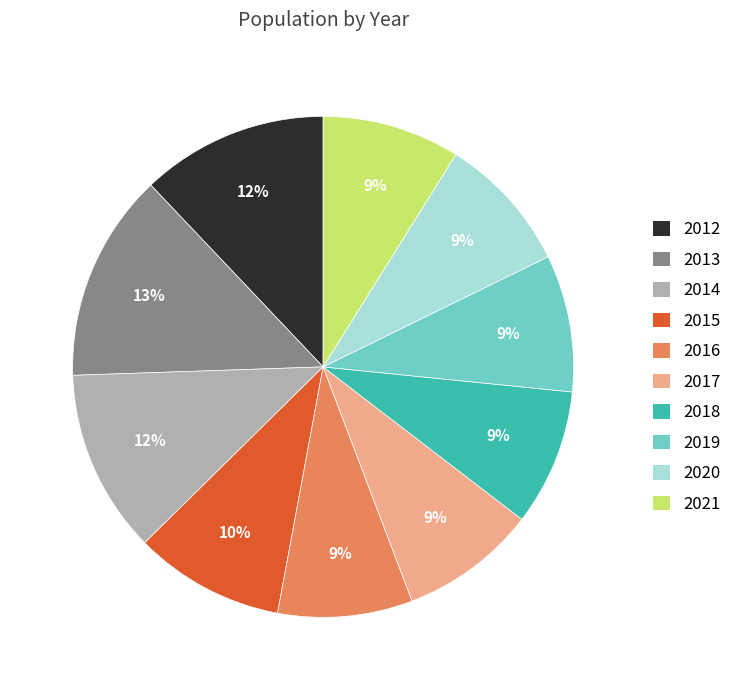

The 2013 slice represents 8% of the pie. True or false?

False